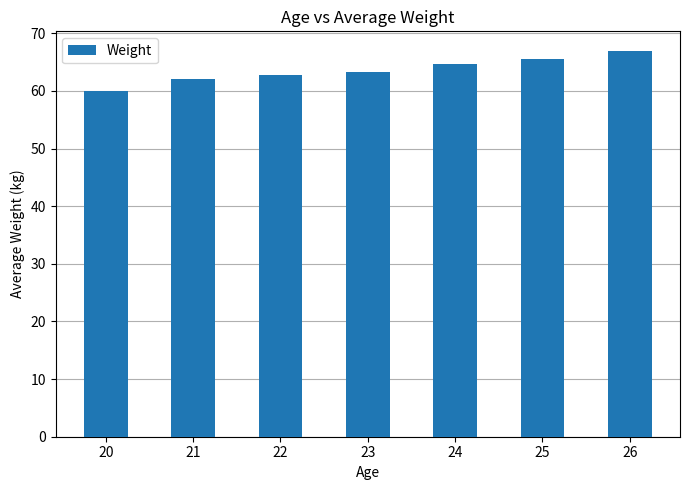

What is the approximate value at 20?

60.0